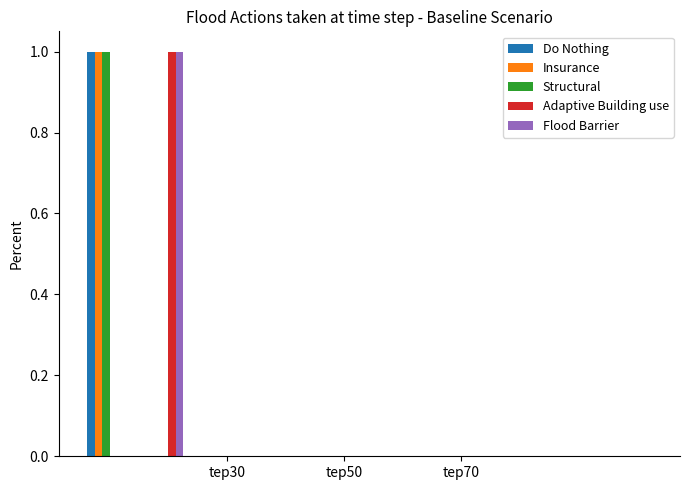

How many categories are shown in the chart?

10